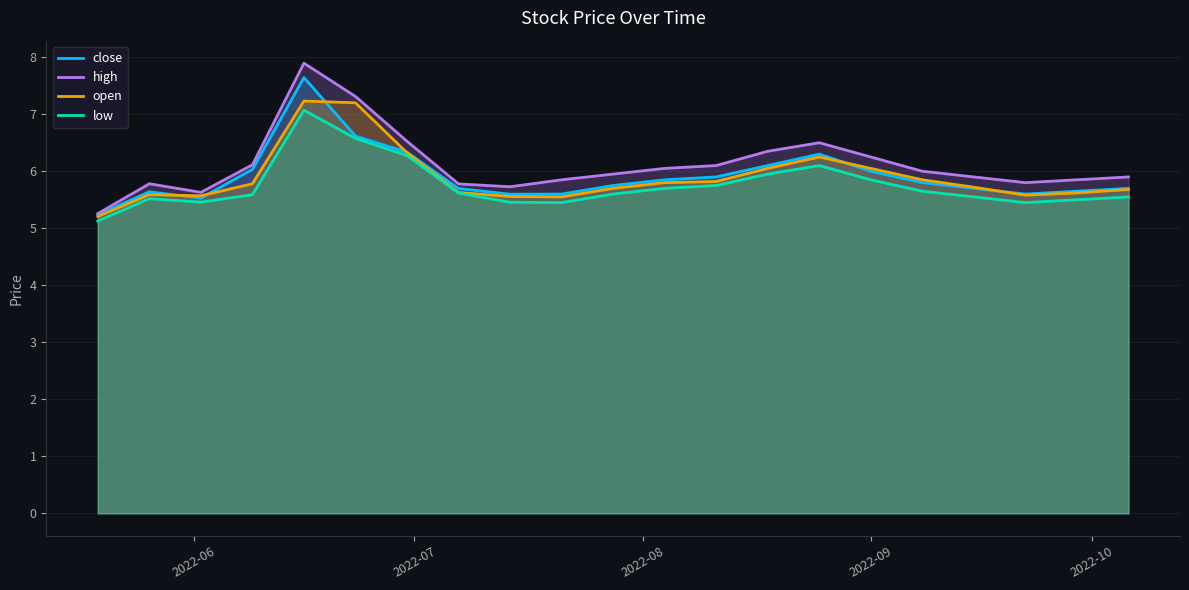

Which series has the largest range (max minus min)?

high